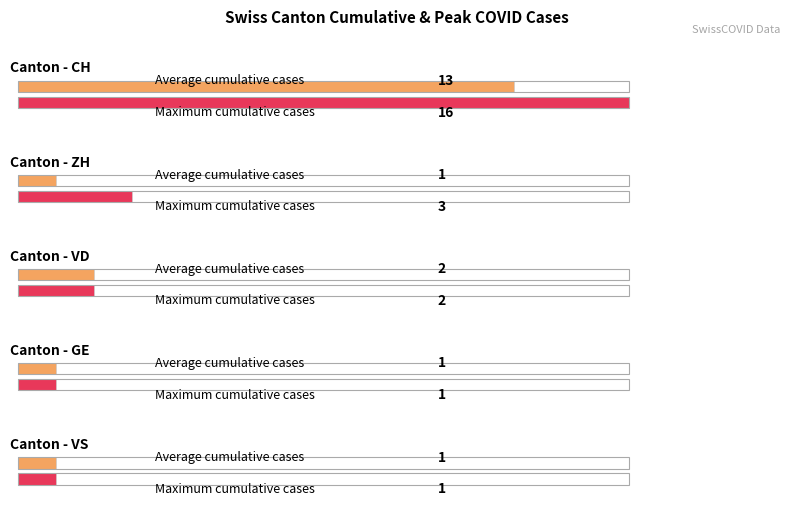

True or false: ZH has a value of 1 at 9.

False